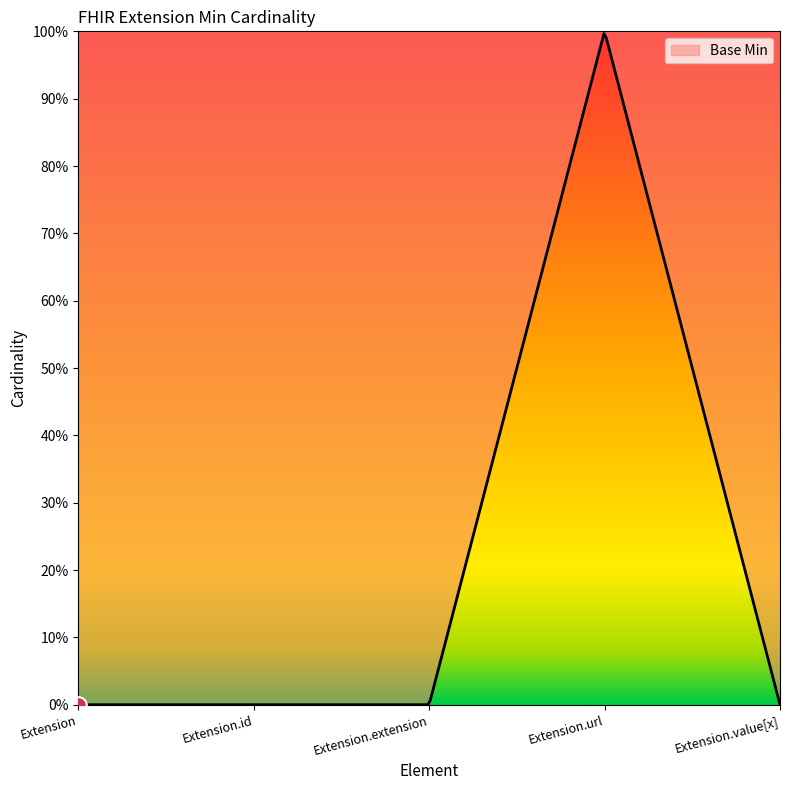

The value at Extension.value[x] is -1. True or false?

False